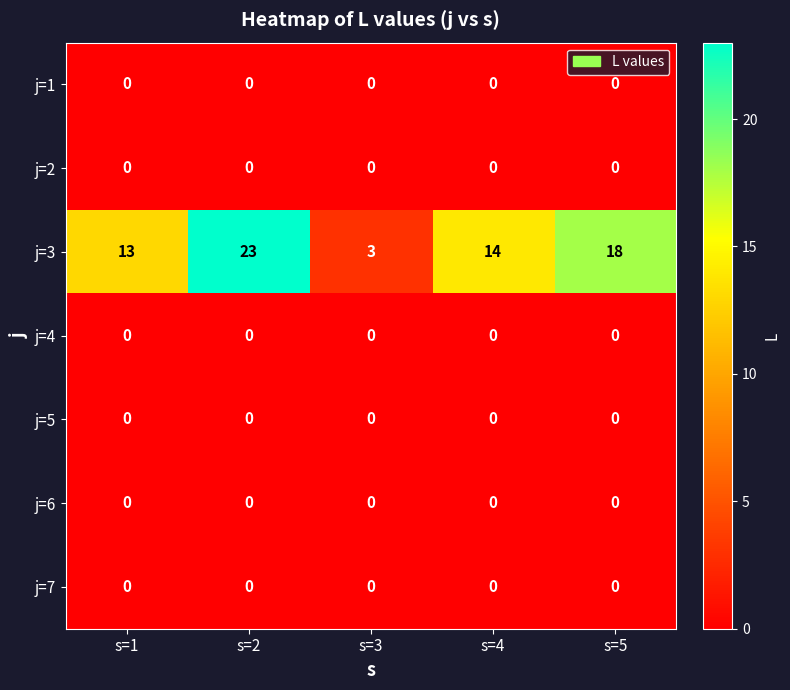

Is it true that j=7 equals 0 at s=2?

True